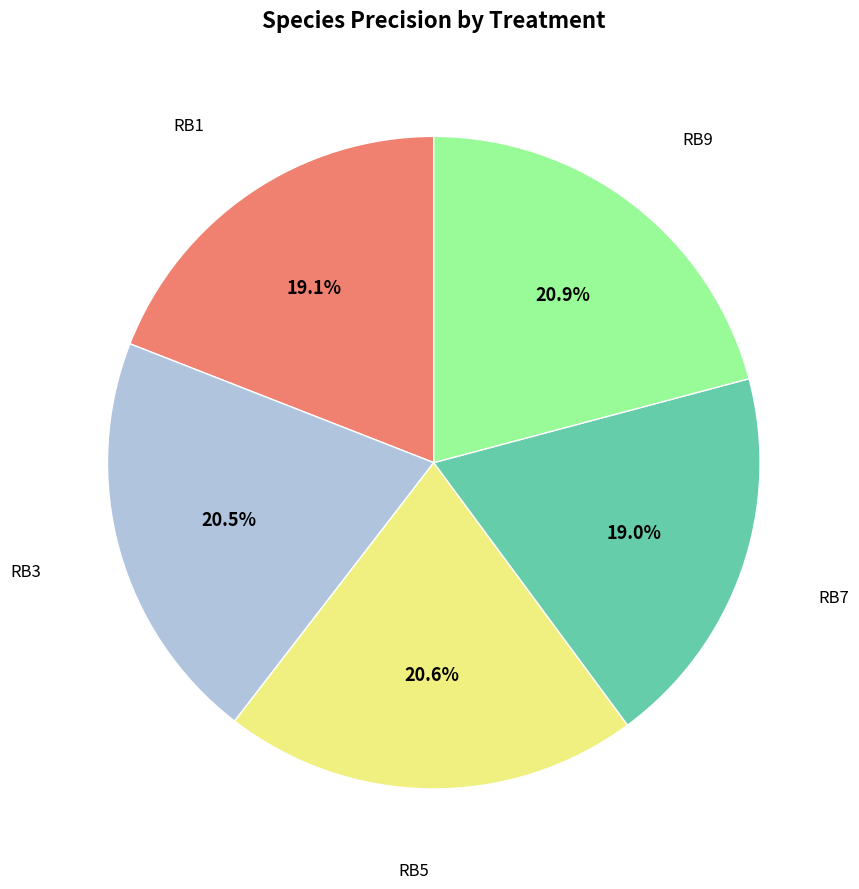

Is there any slice that represents more than half of the pie?

No